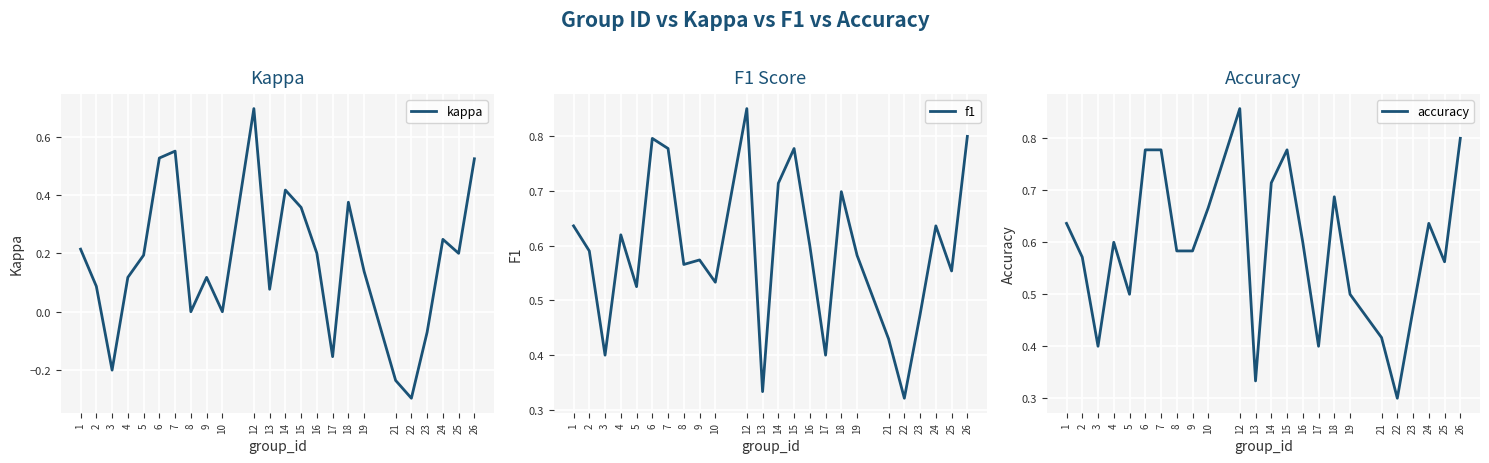

Reading left to right, transcribe all the data shown in this chart.

kappa: 1=0.2	2=0.1	3=-0.2	4=0.1	5=0.2	6=0.5	7=0.6	8=0.0	9=0.1	10=0.0	12=0.7	13=0.1	14=0.4	15=0.4	16=0.2	17=-0.2	18=0.4	19=0.1	21=-0.2	22=-0.3	23=-0.1	24=0.2	25=0.2	26=0.5
f1: 1=0.6	2=0.6	3=0.4	4=0.6	5=0.5	6=0.8	7=0.8	8=0.6	9=0.6	10=0.5	12=0.9	13=0.3	14=0.7	15=0.8	16=0.6	17=0.4	18=0.7	19=0.6	21=0.4	22=0.3	23=0.5	24=0.6	25=0.6	26=0.8
accuracy: 1=0.6	2=0.6	3=0.4	4=0.6	5=0.5	6=0.8	7=0.8	8=0.6	9=0.6	10=0.7	12=0.9	13=0.3	14=0.7	15=0.8	16=0.6	17=0.4	18=0.7	19=0.5	21=0.4	22=0.3	23=0.5	24=0.6	25=0.6	26=0.8